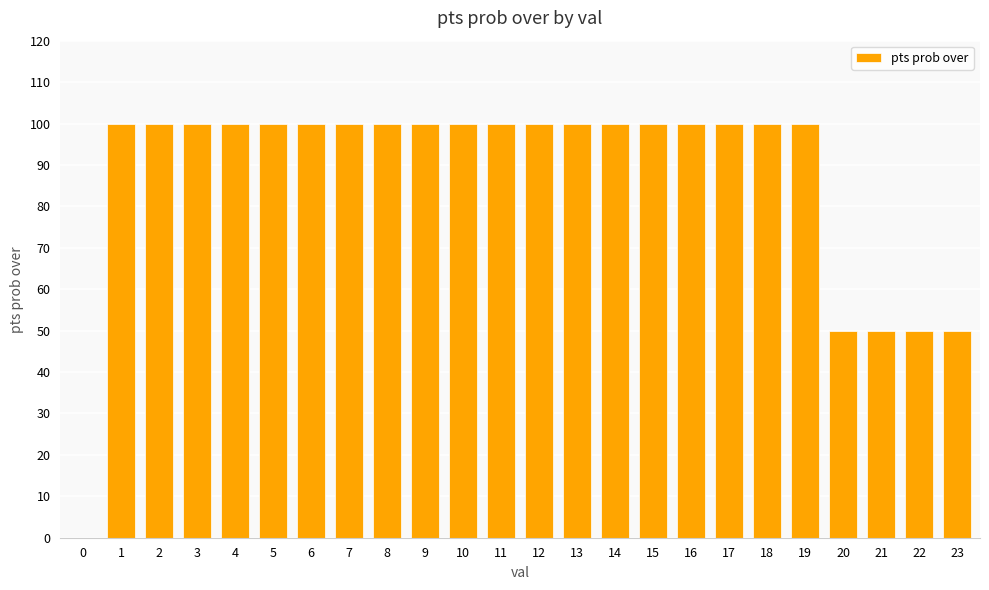

Reading right to left, list all the values displayed in this chart.

50	50	50	50	100	100	100	100	100	100	100	100	100	100	100	100	100	100	100	100	100	100	100	0